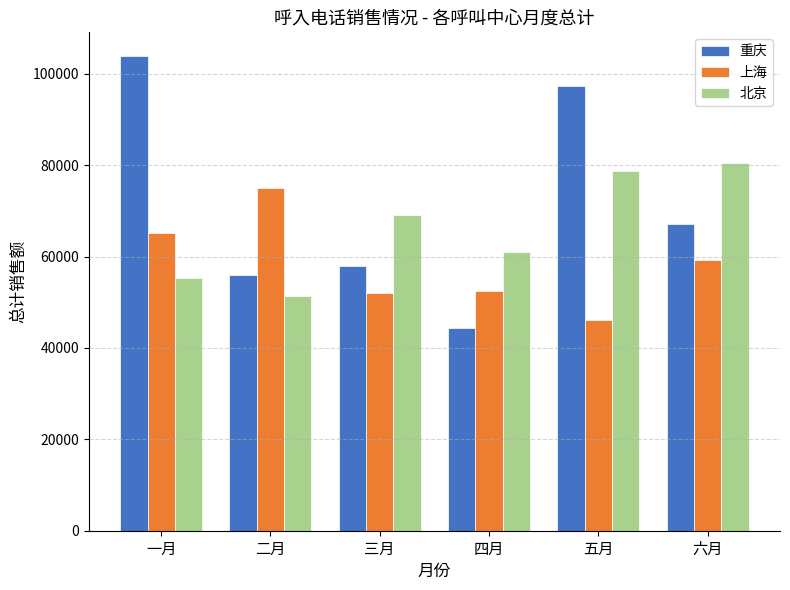

Is the value of 上海 at 四月 greater than the value of 重庆 at 六月?

No